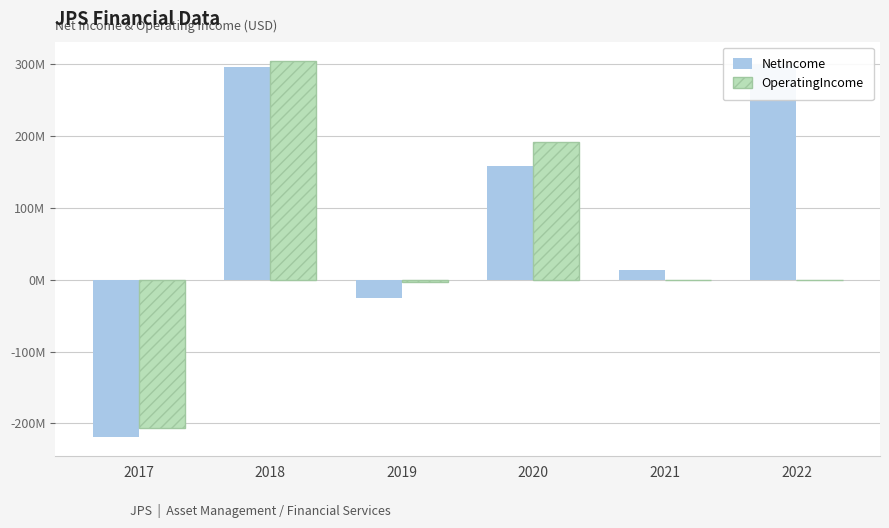

Which category has the lowest value across all series?

2017